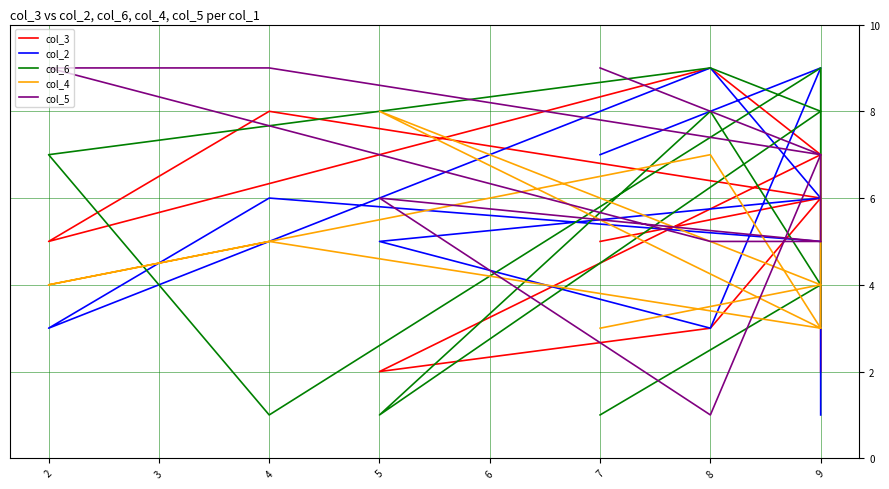

What is the sum of the col_4 values at 9 and 8?

9